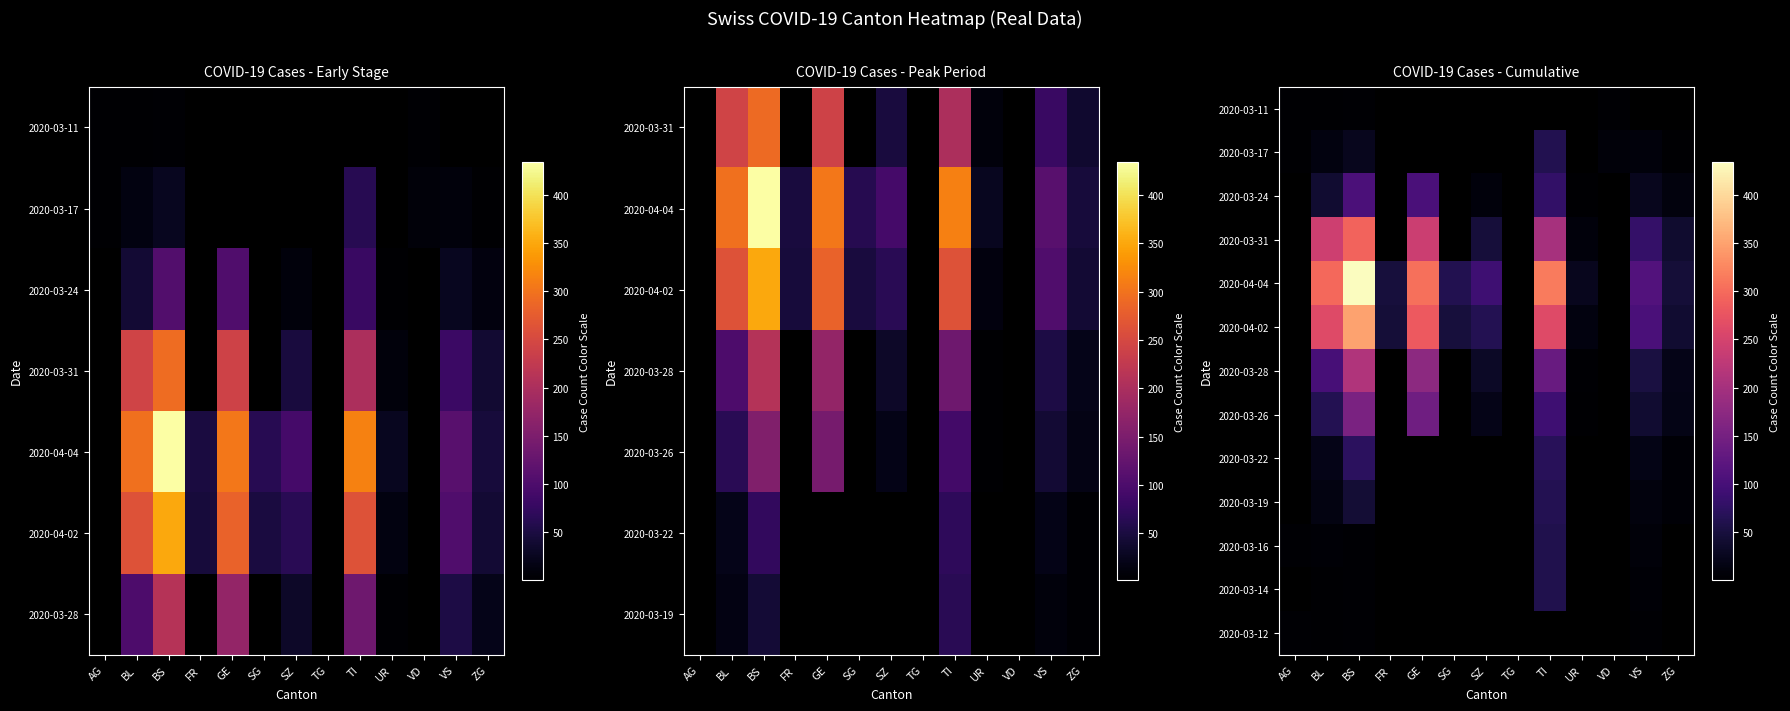

The value of 2020-03-12 at BL is 2.0. True or false?

True